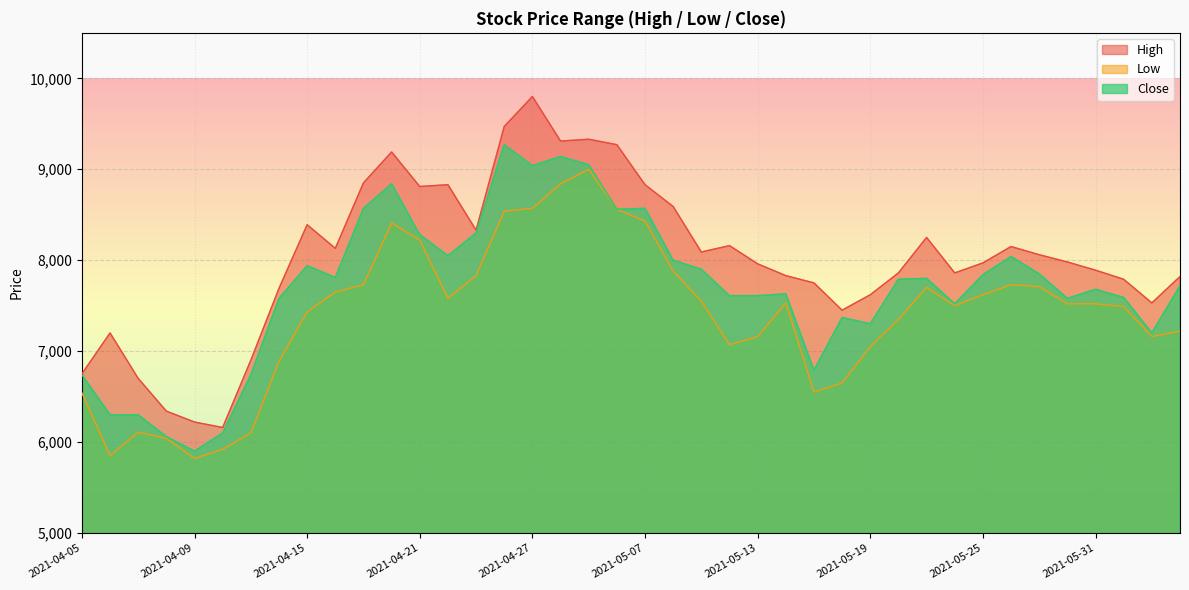

How many values in the Low series are below 7520?

19